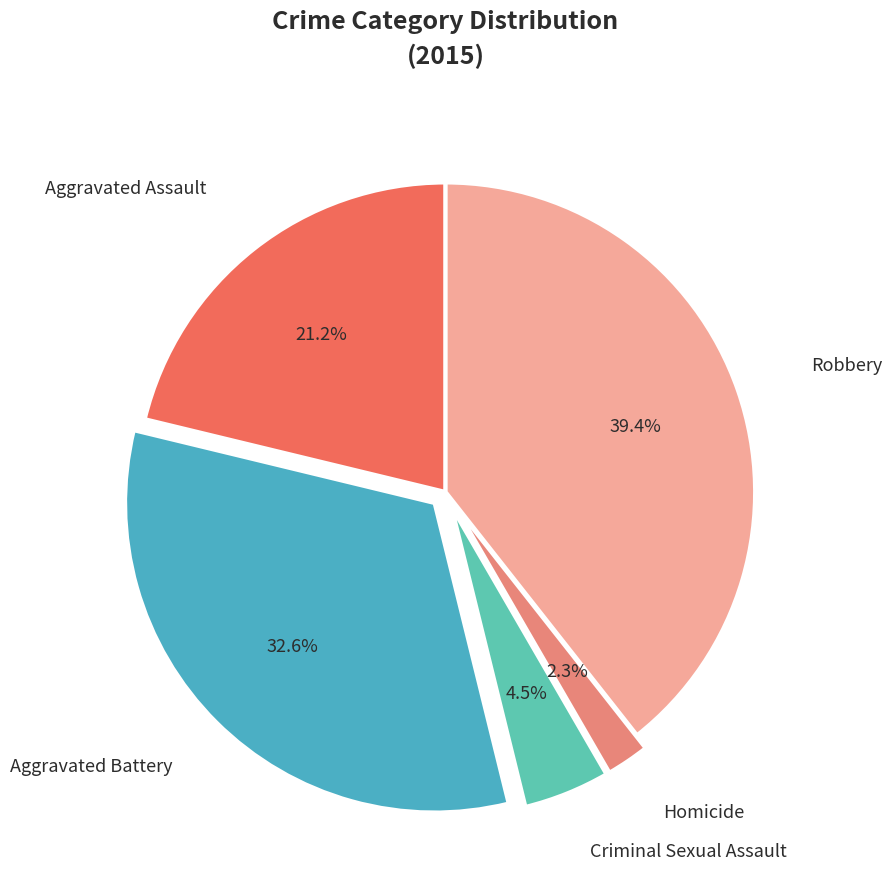

True or false: Homicide accounts for 2% of the total.

True